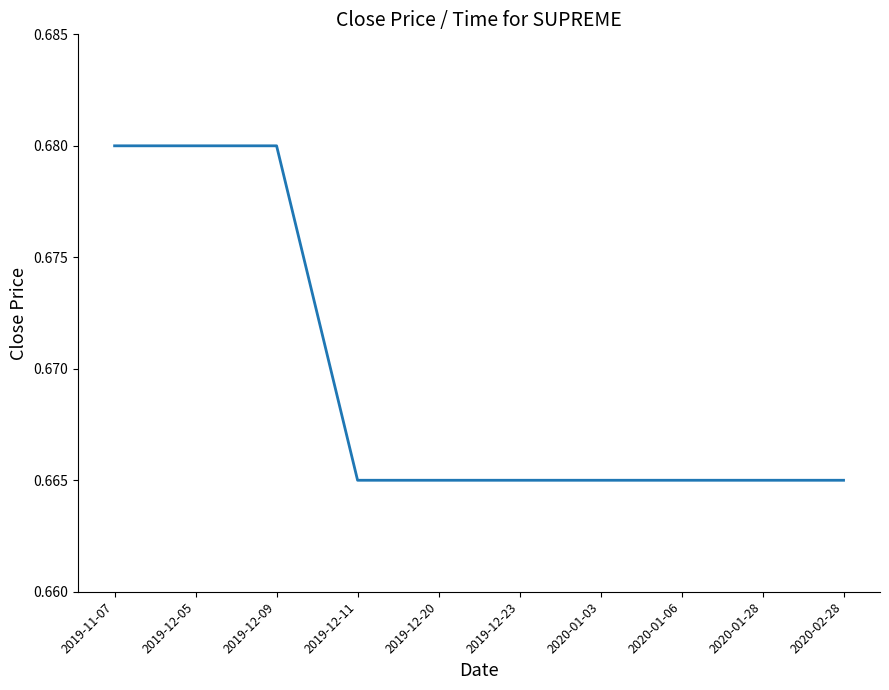

True or false: the data shows 0.4 at 2019-12-20.

False